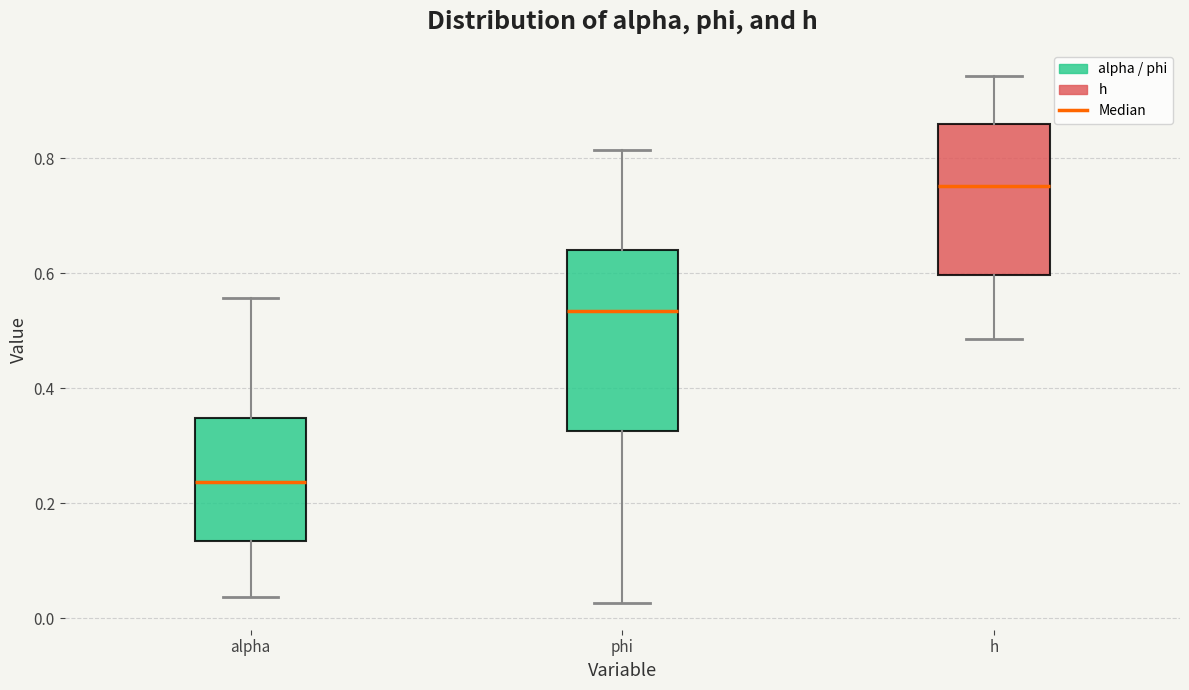

Which box is the tallest, from its lower edge to its upper edge?

phi